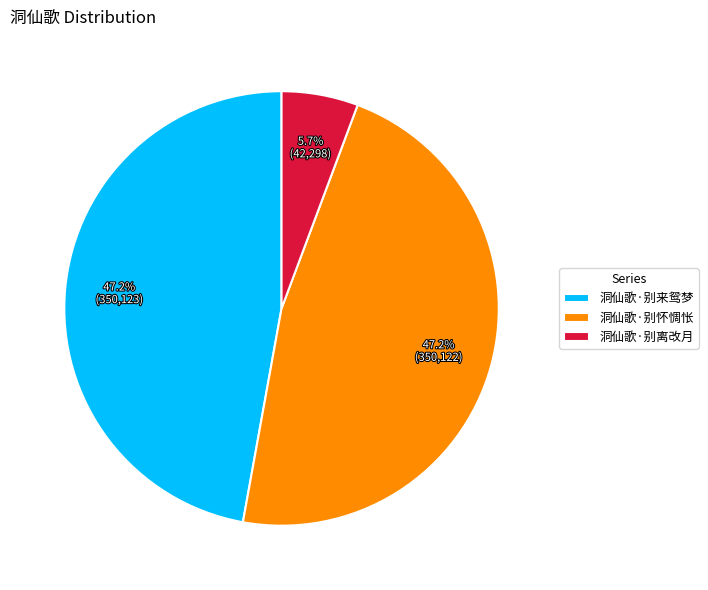

Is it true that 洞仙歌·别来鸳梦 is 39% of the pie?

False